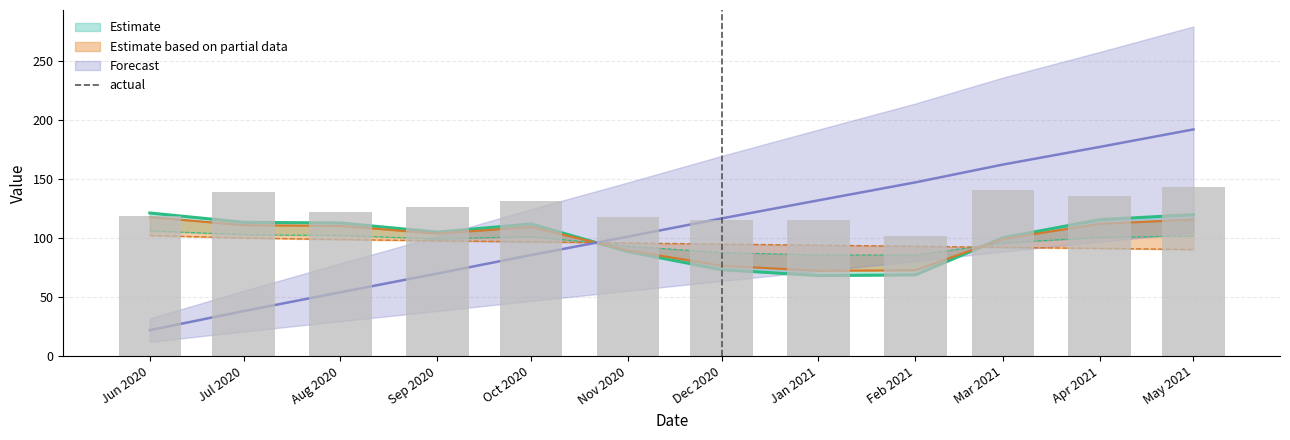

What value does the data have at Jun 2020?

118.8